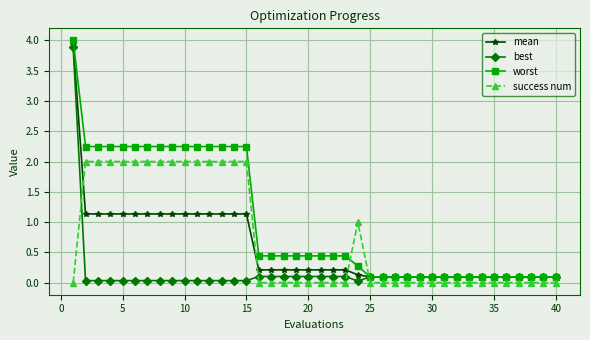

Rank the series by their average value, from highest to lowest.

worst, success num, mean, best